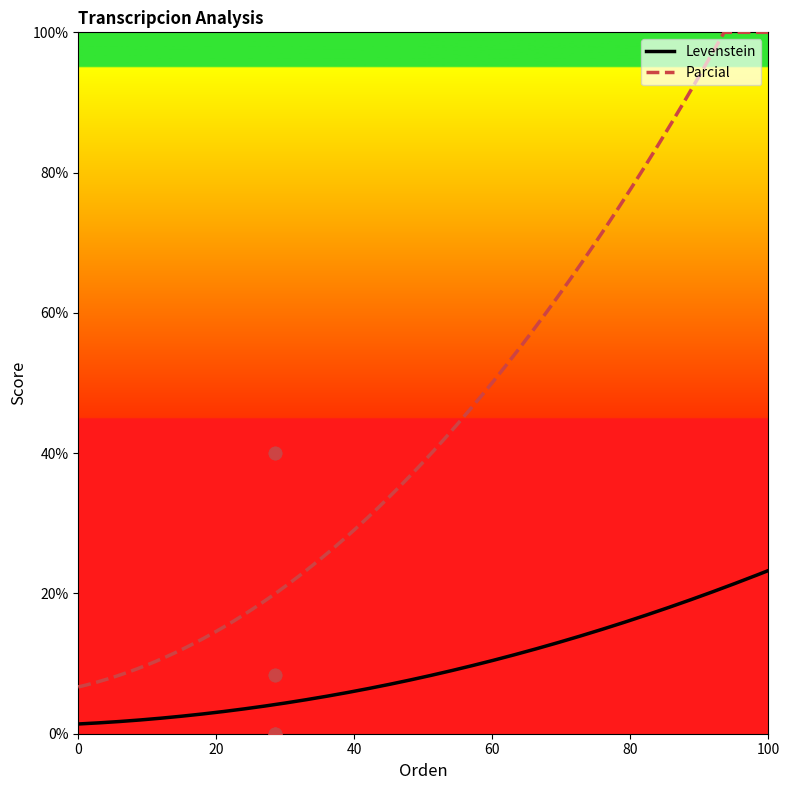

True or false: Levenstein and Parcial cross at least once.

False